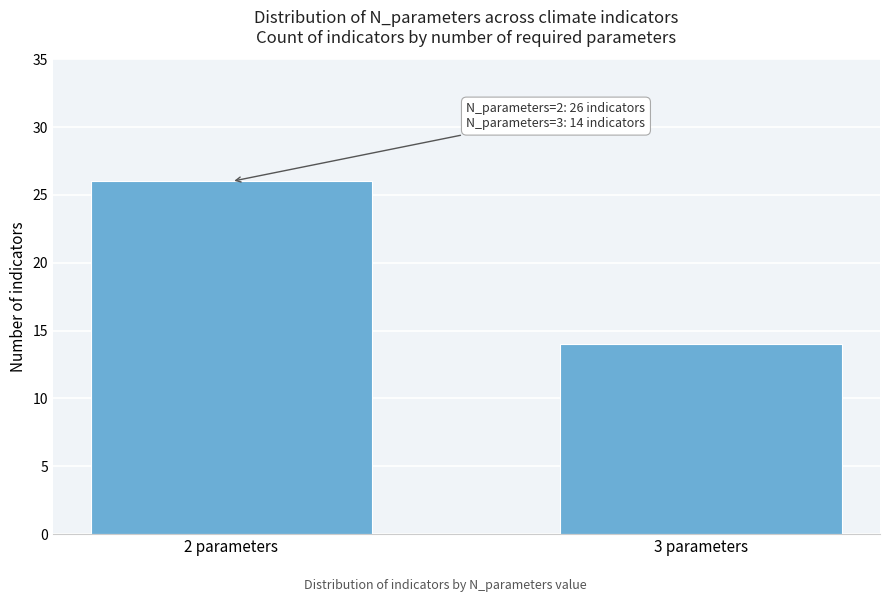

Reading left to right, transcribe all the data shown in this chart.

26	14